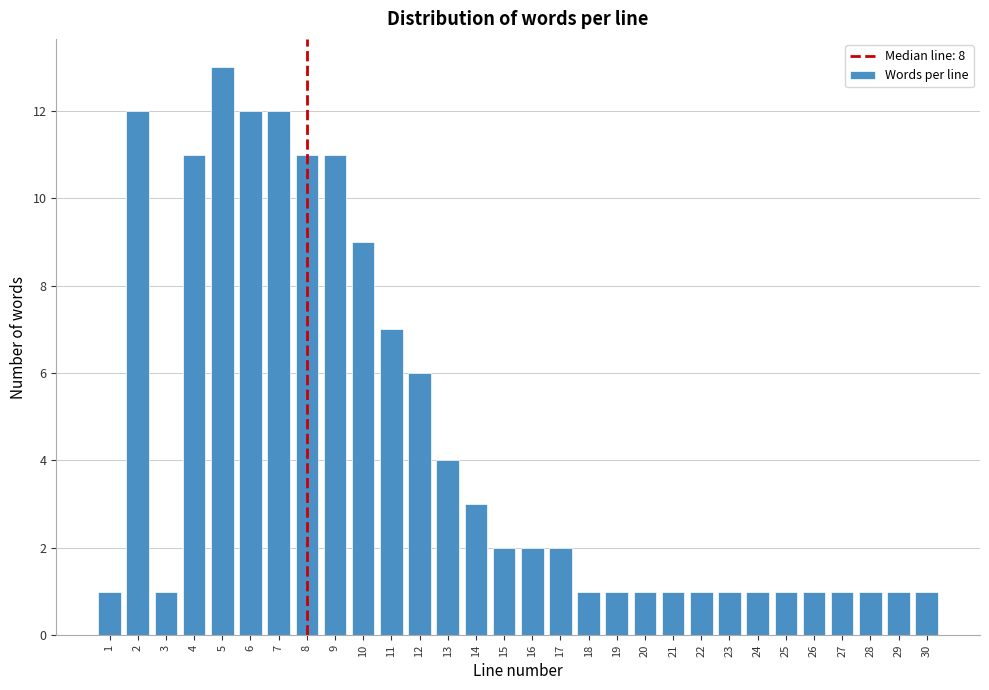

Reading right to left, transcribe all the data shown in this chart.

1	1	1	1	1	1	1	1	1	1	1	1	1	2	2	2	3	4	6	7	9	11	11	12	12	13	11	1	12	1